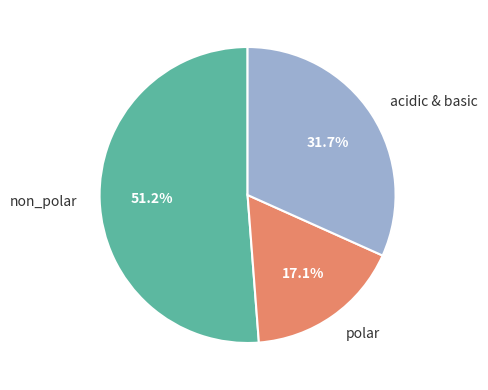

To the nearest percent, what is the difference between the largest and smallest slice percentages?

34%